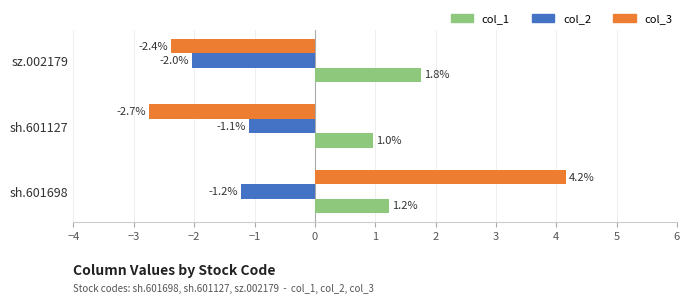

List the series in order of their peak value, highest first.

col_3, col_1, col_2